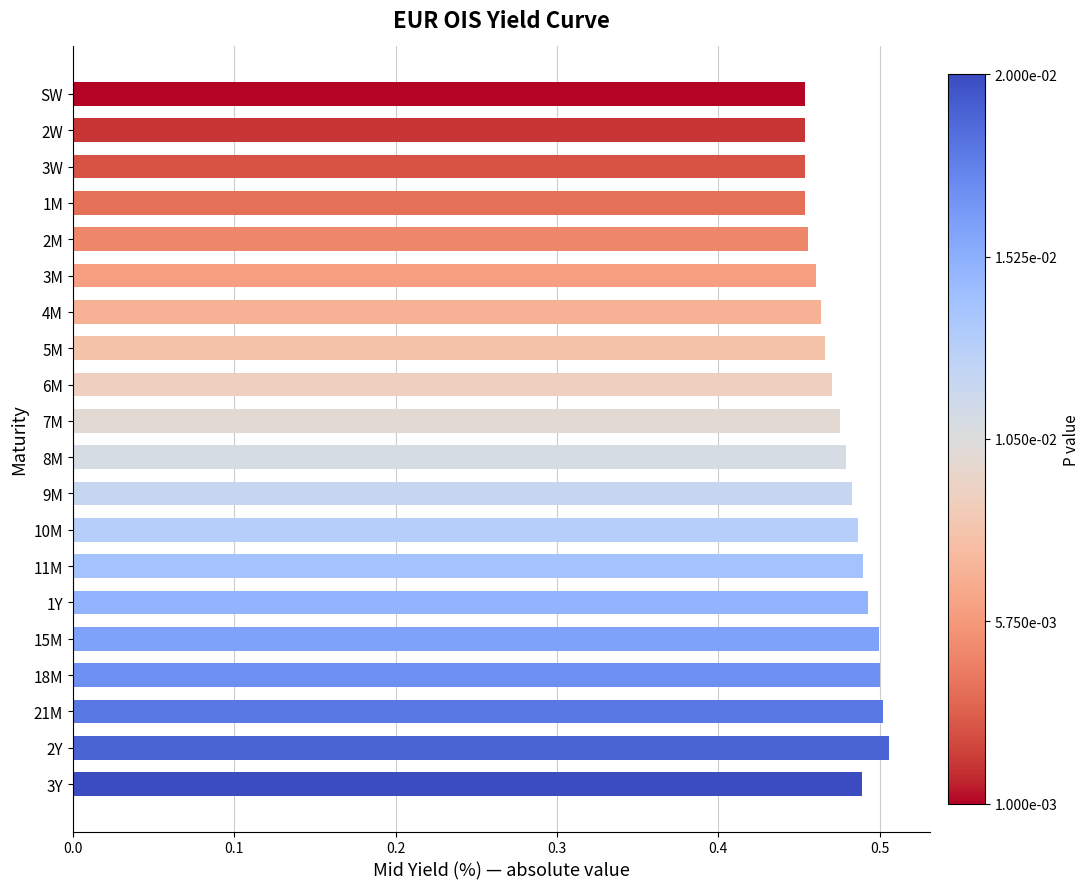

What is the label of the 3rd bar from the bottom?

21M